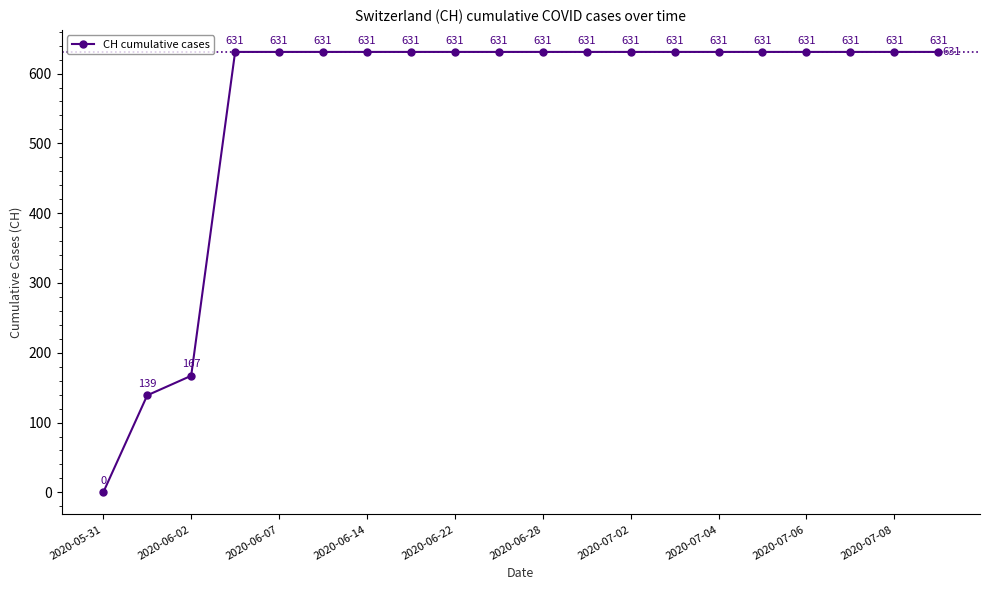

Reading left to right, list all the values displayed in this chart.

0	139	167	631	631	631	631	631	631	631	631	631	631	631	631	631	631	631	631	631